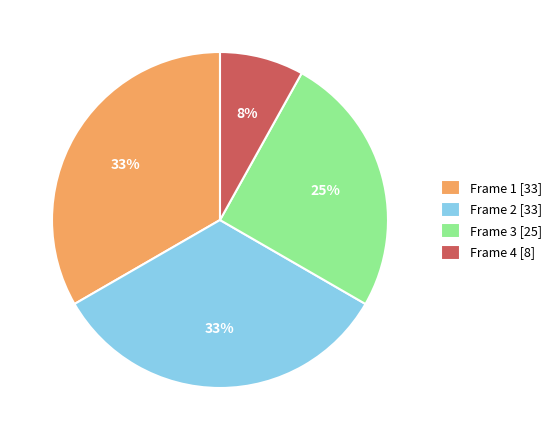

Is the sum of Frame 2 [33] and Frame 1 [33] greater than half?

Yes